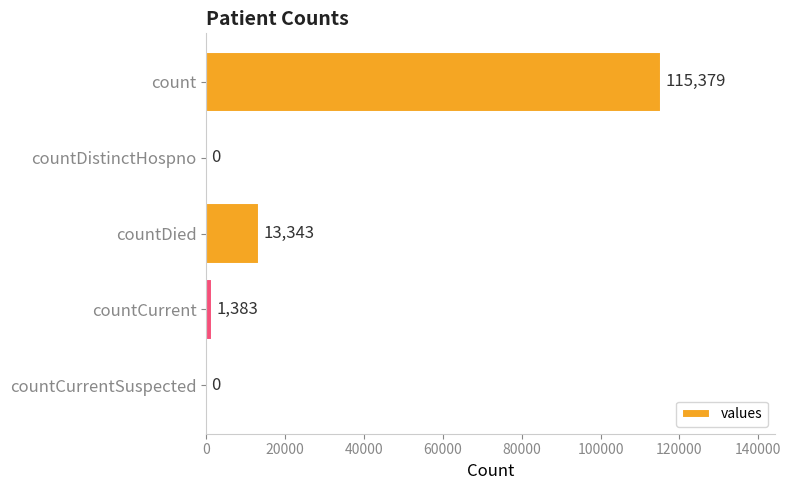

True or false: the data shows 0 at countDistinctHospno.

True